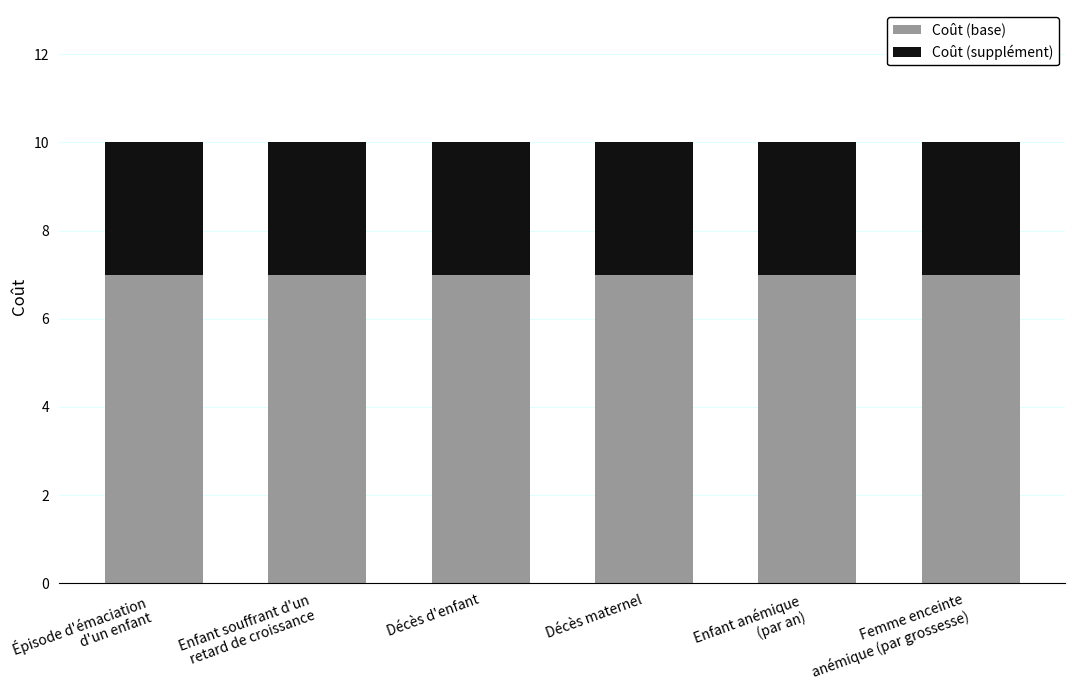

What is the average value of the Coût (base) series?

7